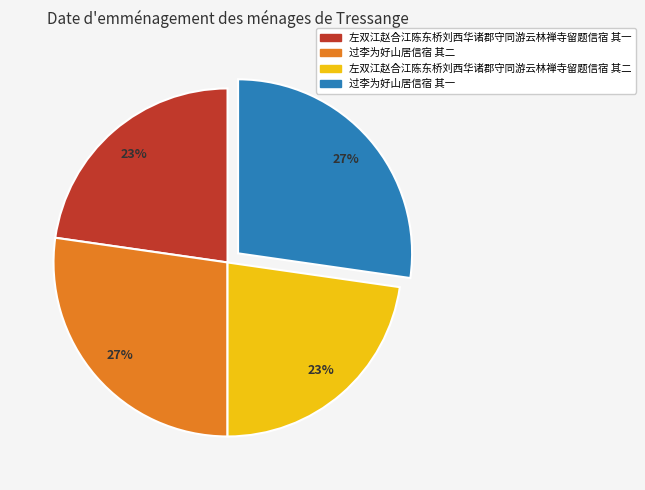

Is there a majority slice in this chart?

No